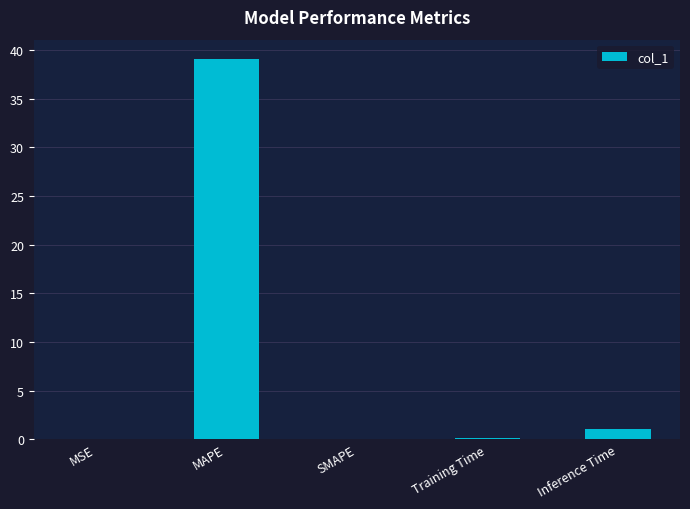

True or false: the data shows -16.0 at SMAPE.

False